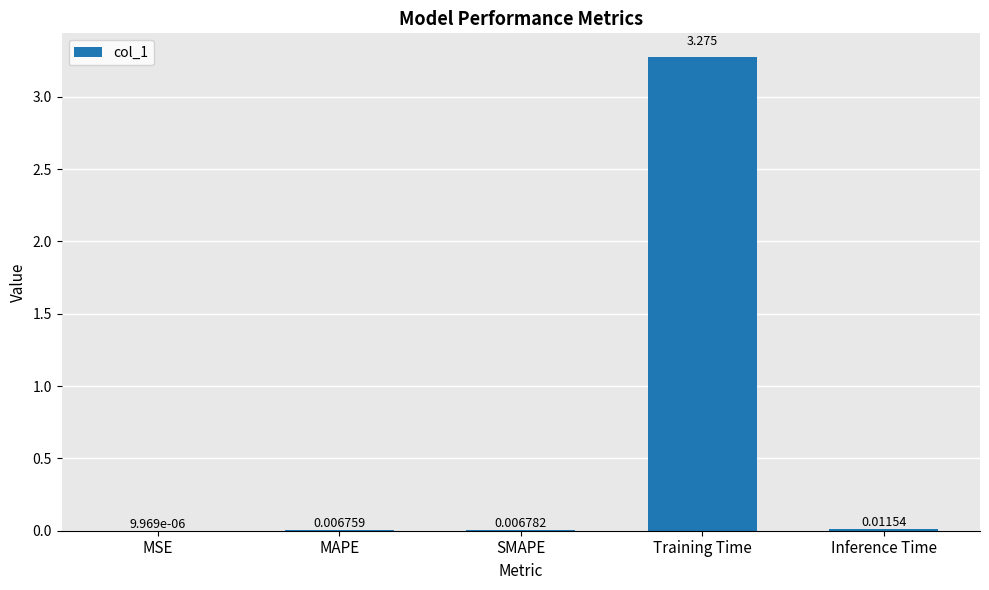

Where is the data nearest to the value 1?

Inference Time